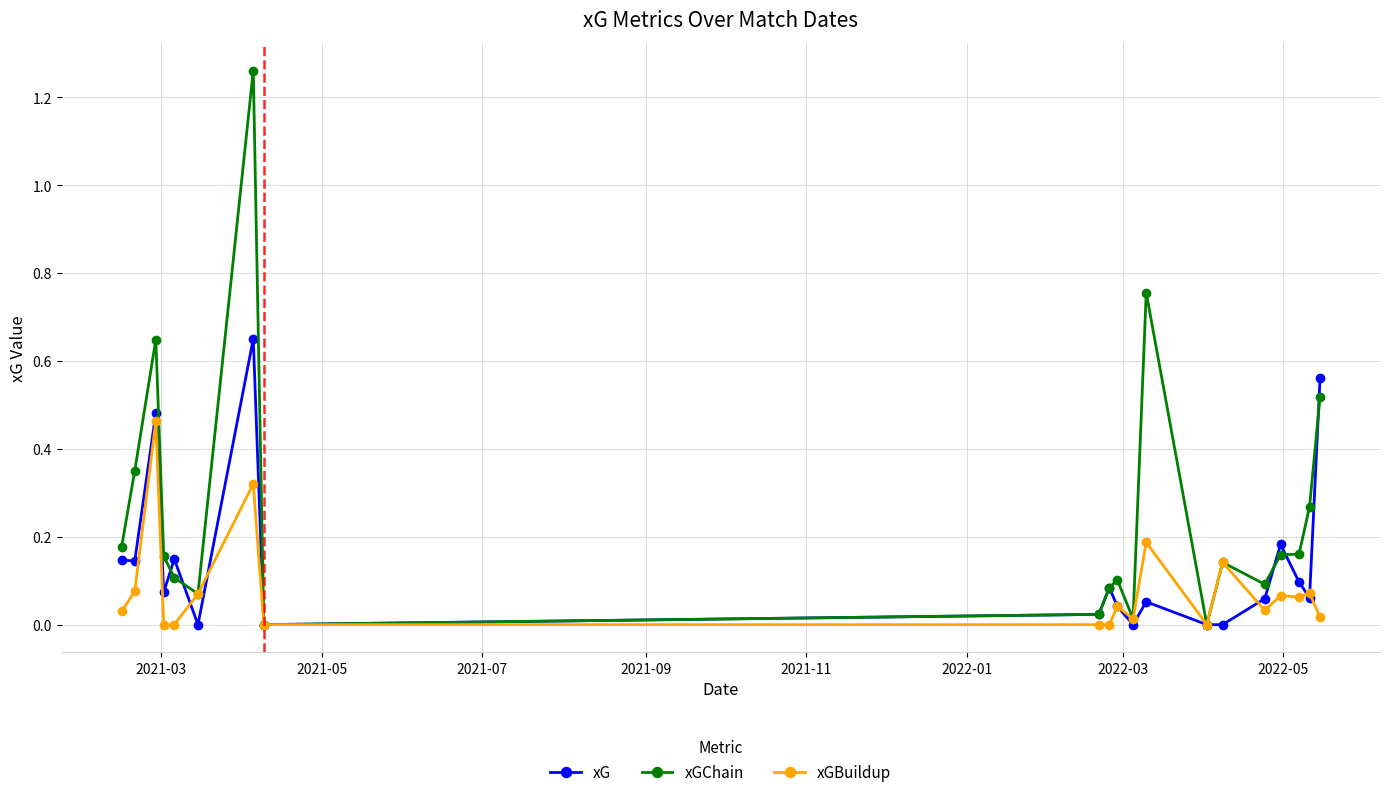

List the series in order of their overall mean, lowest first.

xGBuildup, xG, xGChain